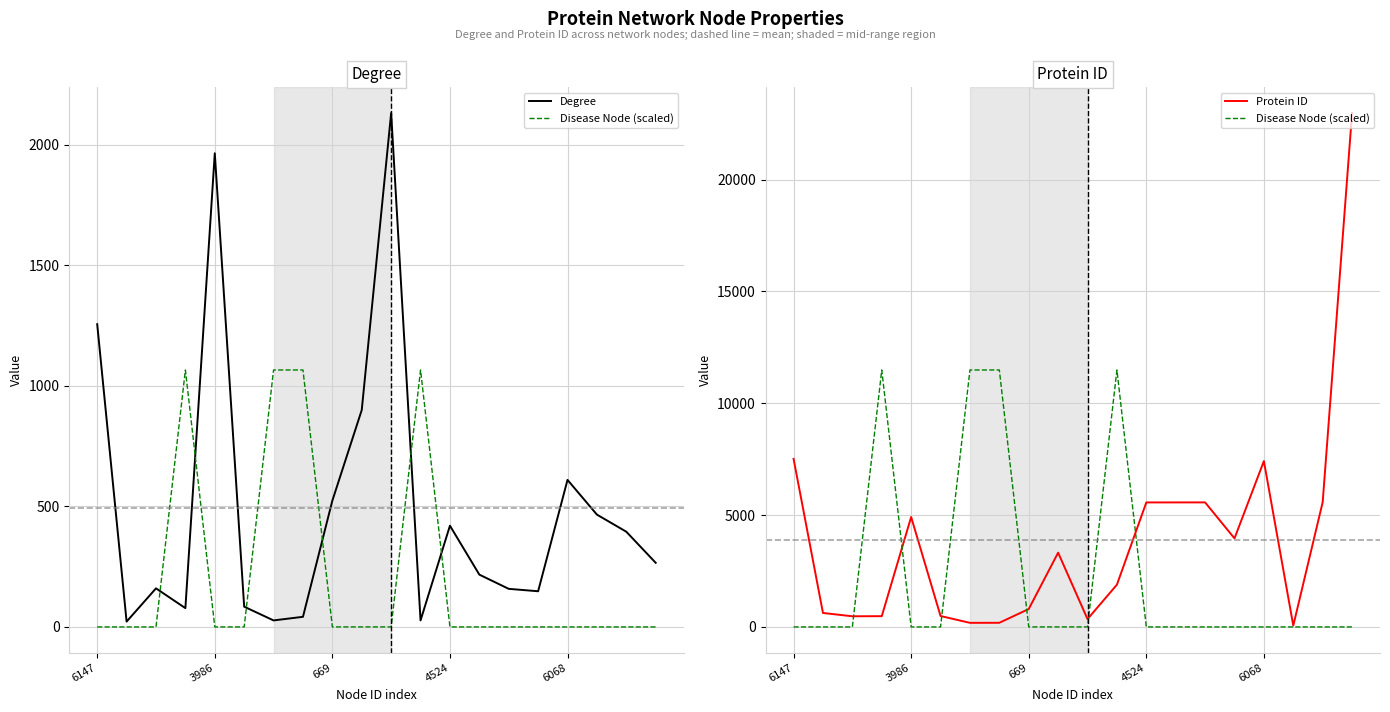

How many categories are shown in the chart?

20